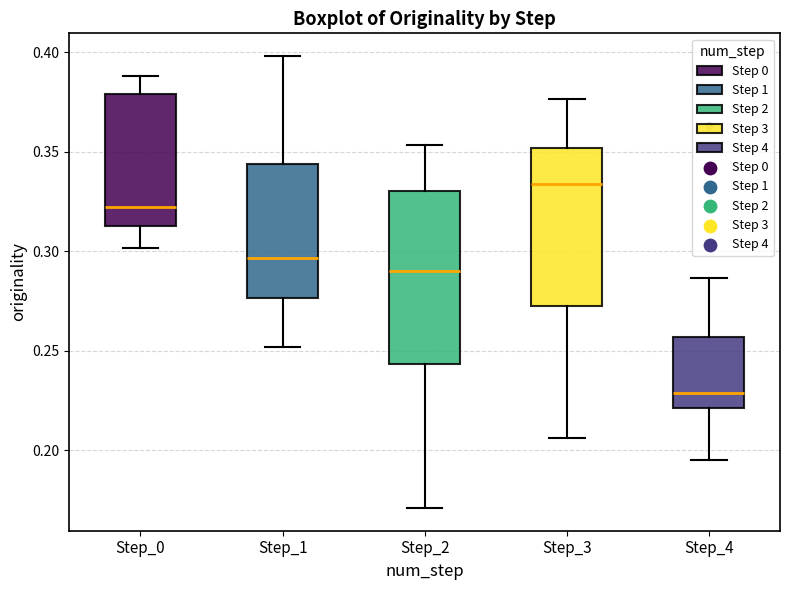

Which box is the tallest, from its lower edge to its upper edge?

Step_2